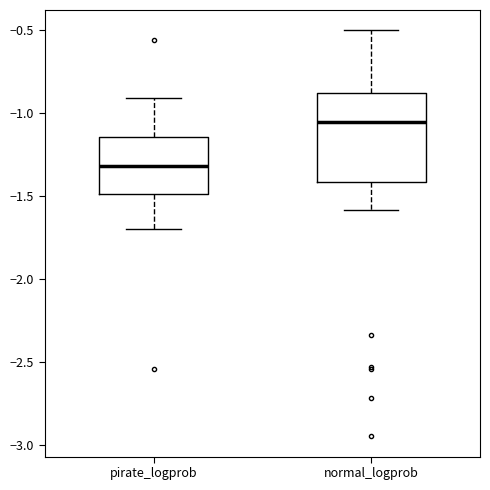

Where is the upper edge of the box for normal_logprob on the y-axis? The values are not printed on the chart, so give them approximately, as read against the axis.

-0.90